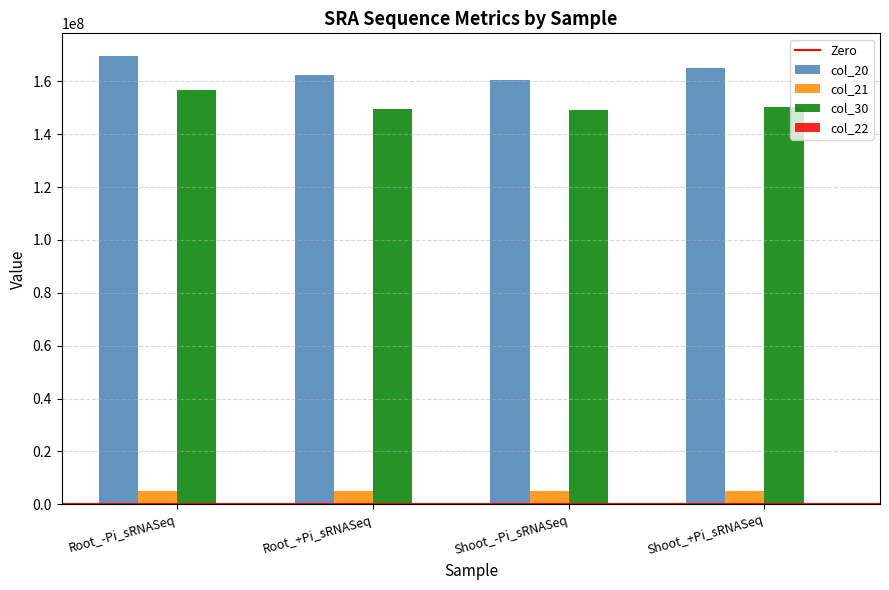

The col_30 series shows 149347772 at Shoot_-Pi_sRNASeq. True or false?

True